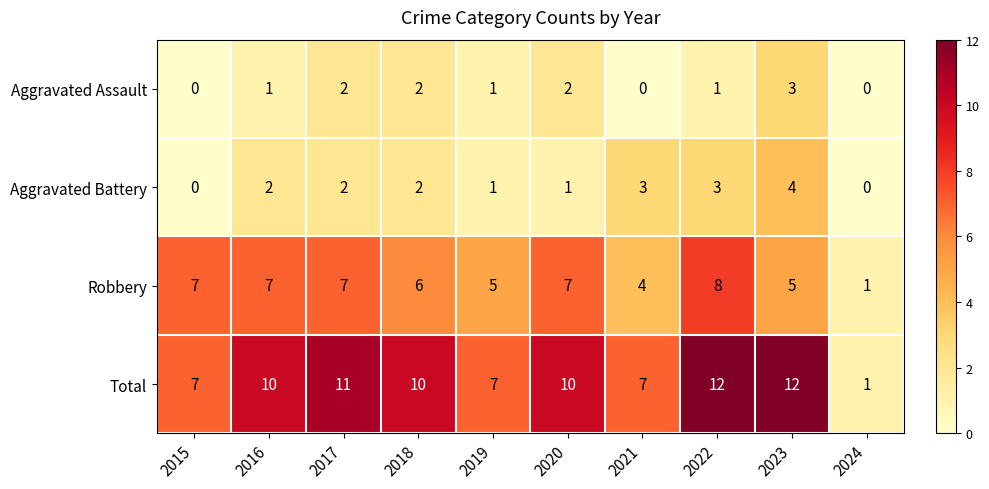

How many data points in Total are less than 10?

4